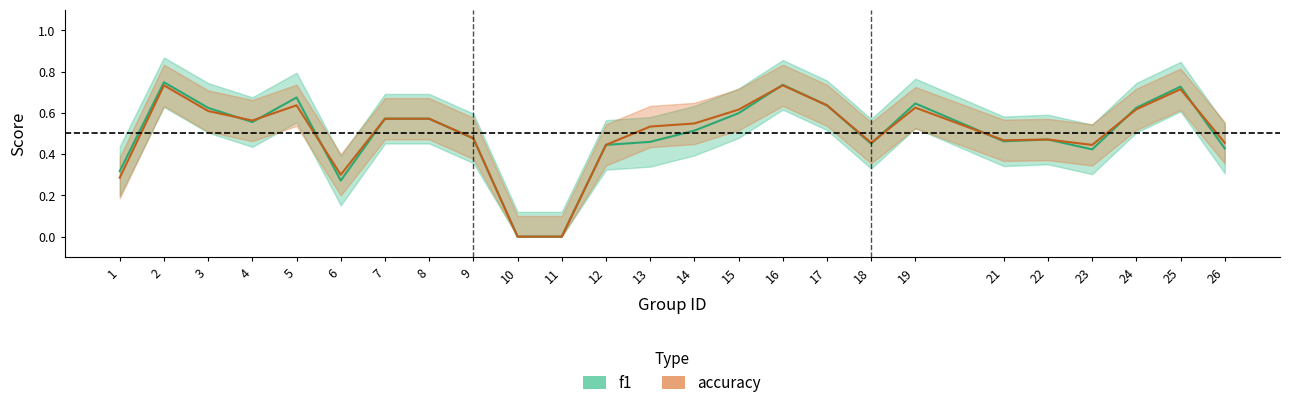

What is the approximate value of f1 at 25?

0.7